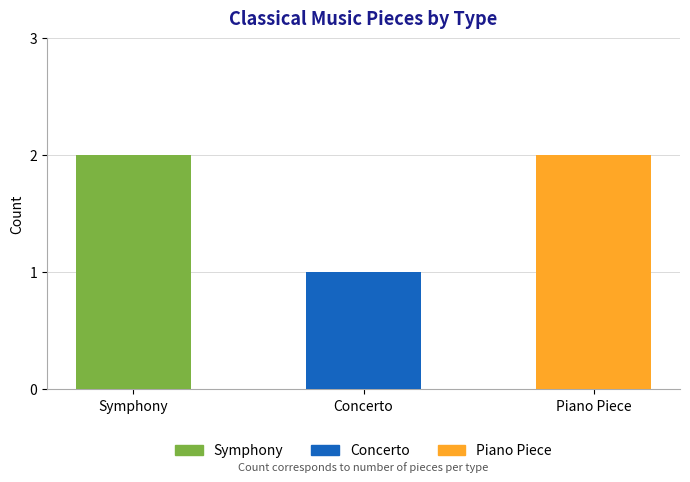

The value at Concerto is 1. True or false?

True